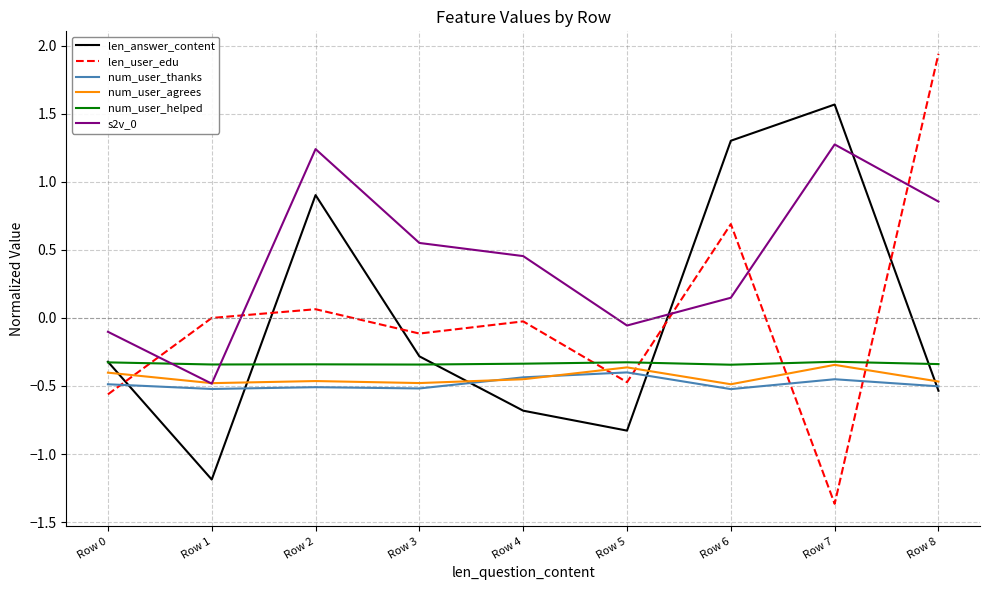

Which series has the widest spread of values?

len_user_edu